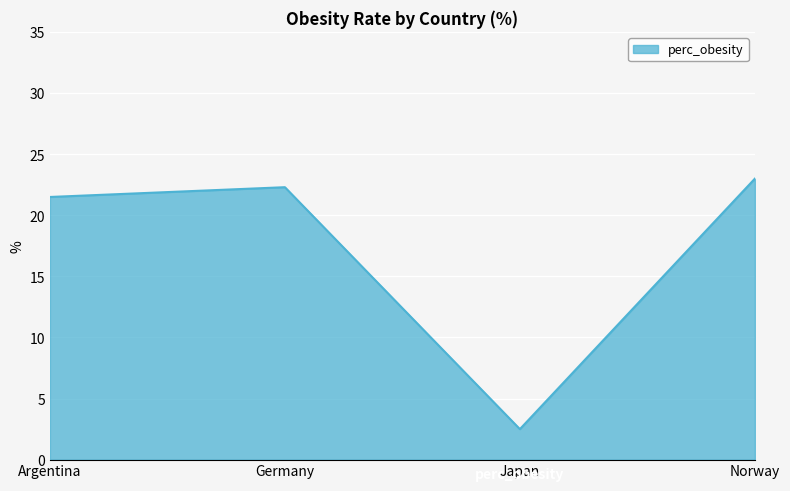

What is the difference between the maximum and minimum values?

20.5